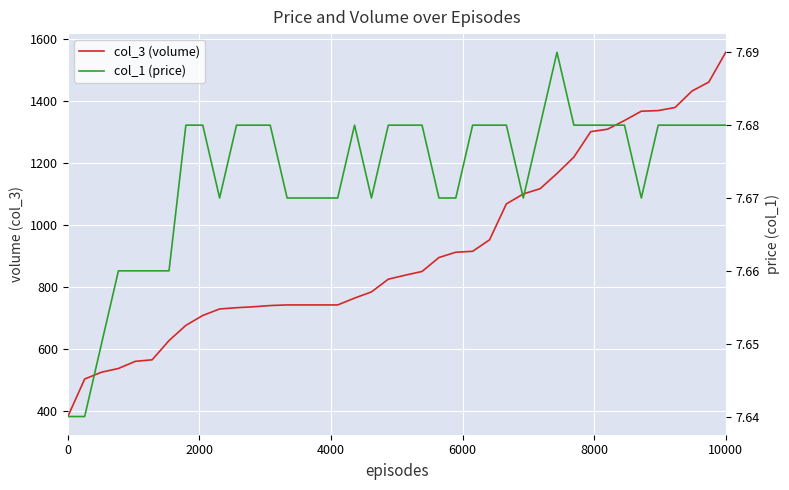

What is the average value of the col_1 (price) series?

7.7